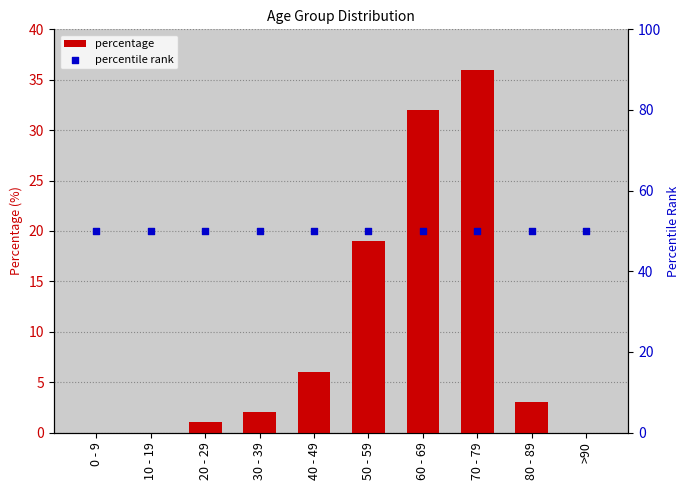

Which series has the largest total across all categories?

percentile rank